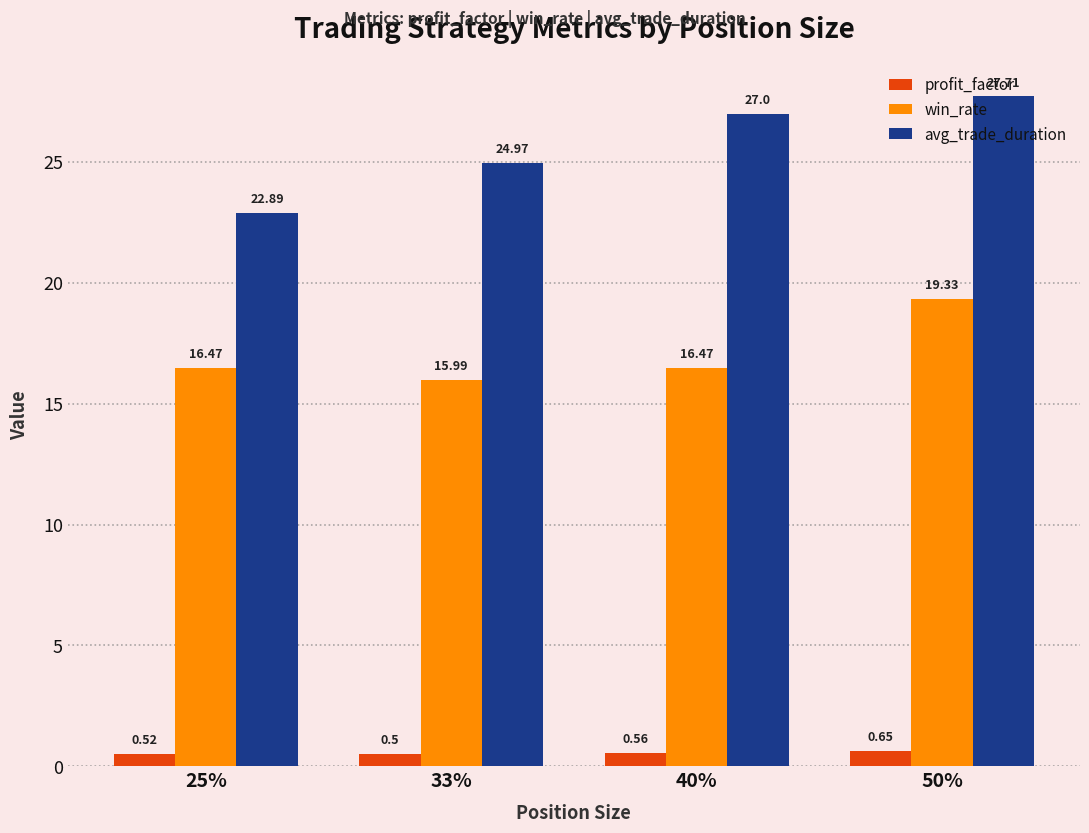

Rank the series by their maximum value, from highest to lowest.

avg_trade_duration, win_rate, profit_factor